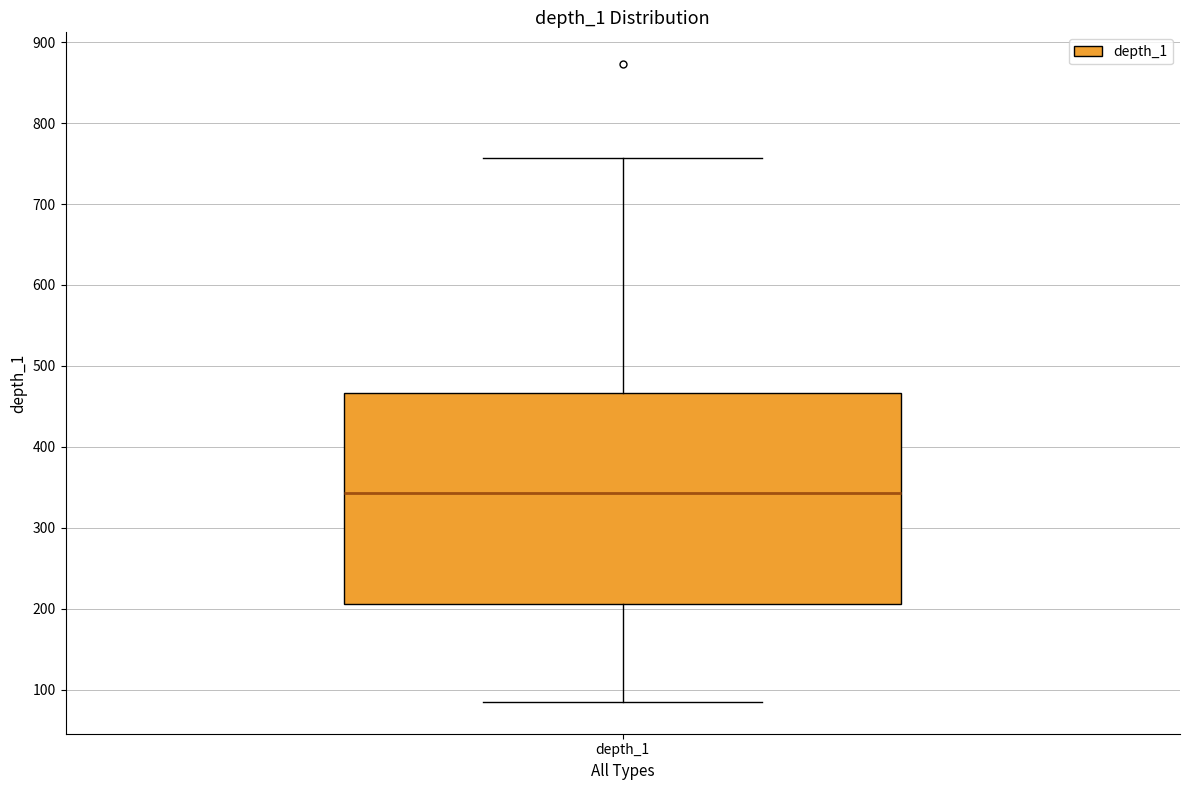

Transcribe this box plot: give where the median line is, the range the box spans, and where the two whiskers end, as read against the y-axis. The values are not printed on the chart, so give them approximately, as read against the axis.

median 340, box 210 to 470, whiskers 90 to 760